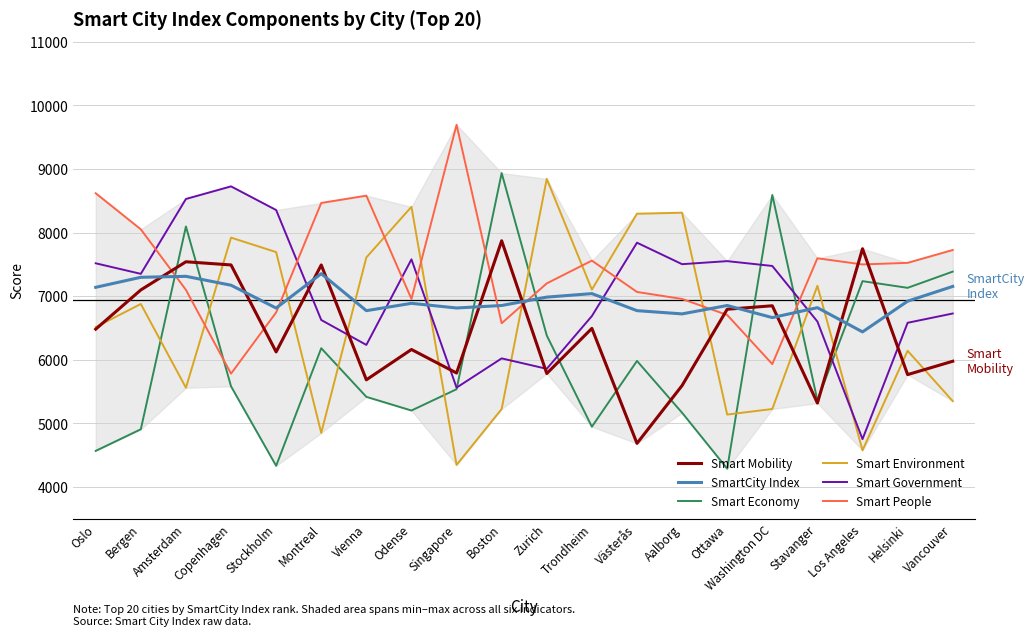

After their last crossing, which series has the higher values: Smart Environment or Smart Economy?

Smart Economy